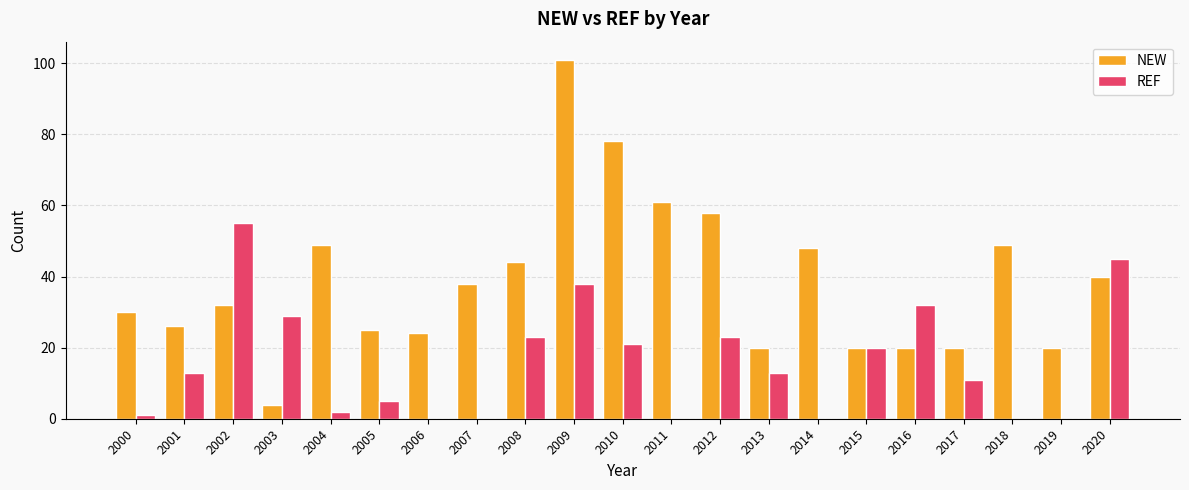

Are the bars horizontal?

No